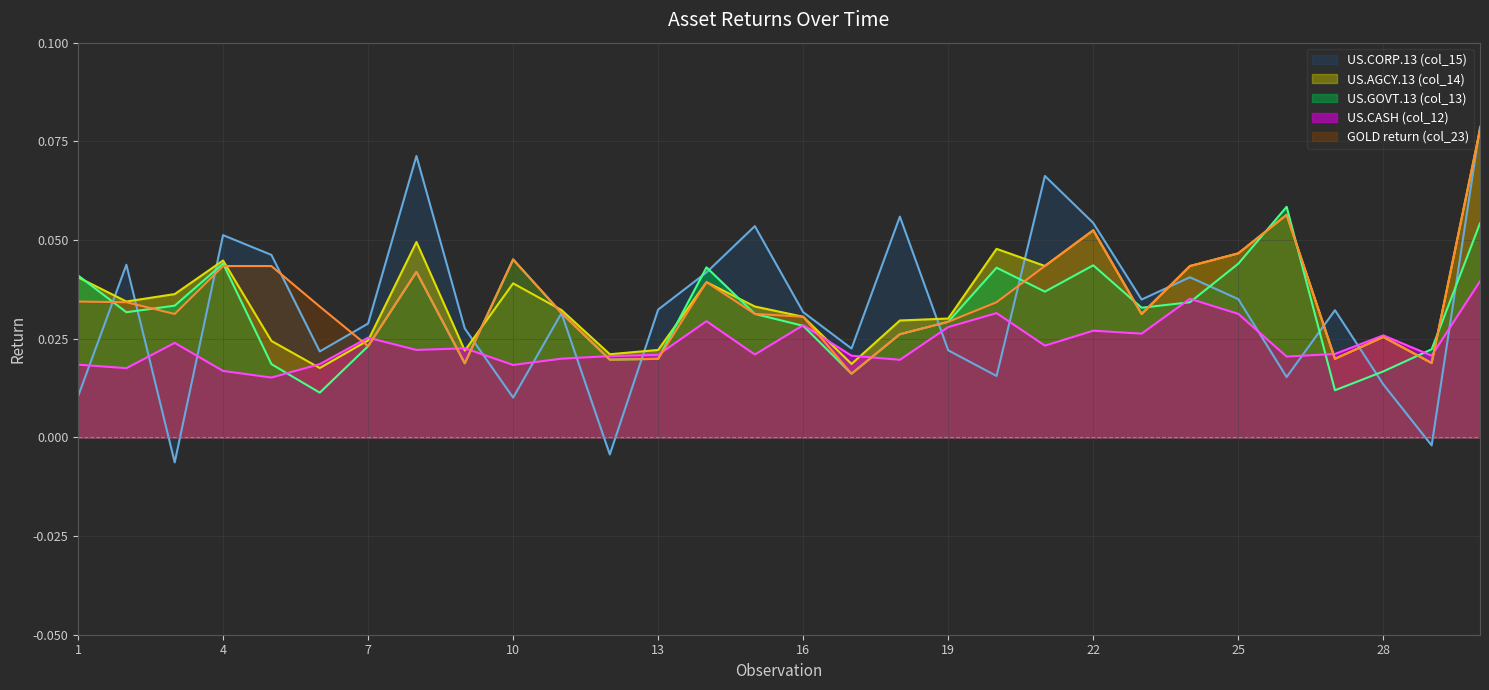

What is the difference between the maximum and minimum values in the col_15 series?

0.1